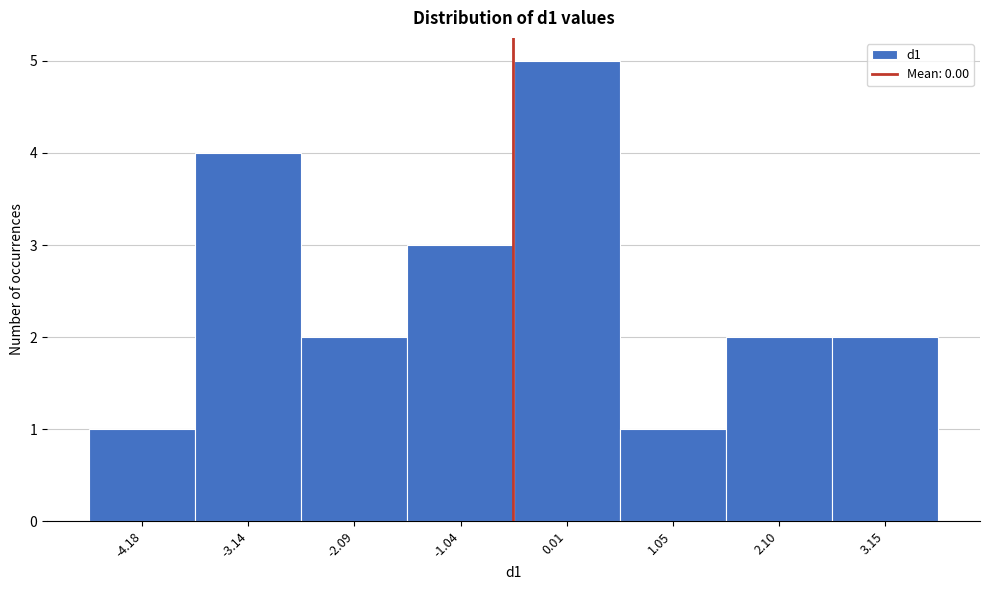

Reading left to right, what are all the values shown in this chart?

-4.18=1	-3.14=4	-2.09=2	-1.04=3	0.01=5	1.05=1	2.10=2	3.15=2